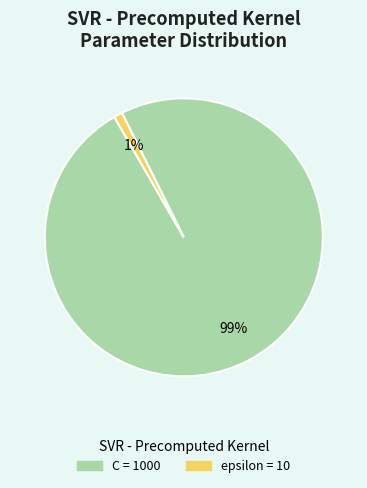

Count the number of slices in the pie.

2